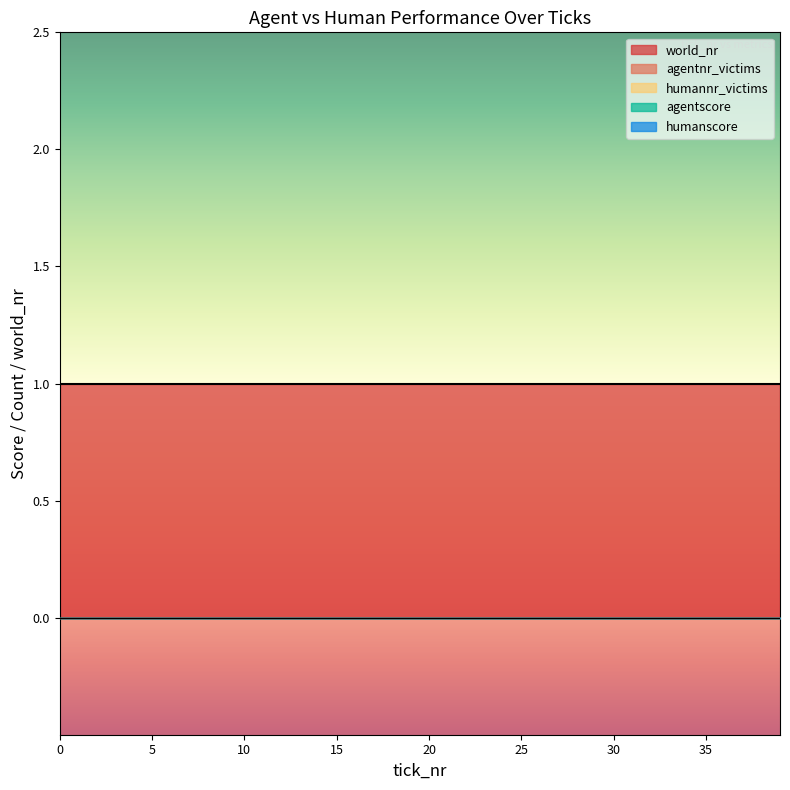

Does the chart have visible grid lines?

No